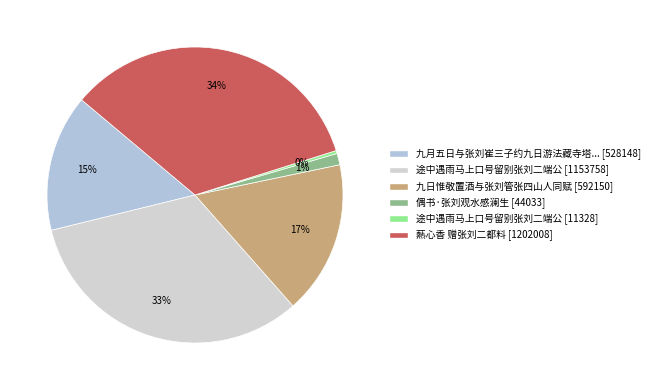

Which category has the biggest portion of the pie?

爇心香 赠张刘二都料